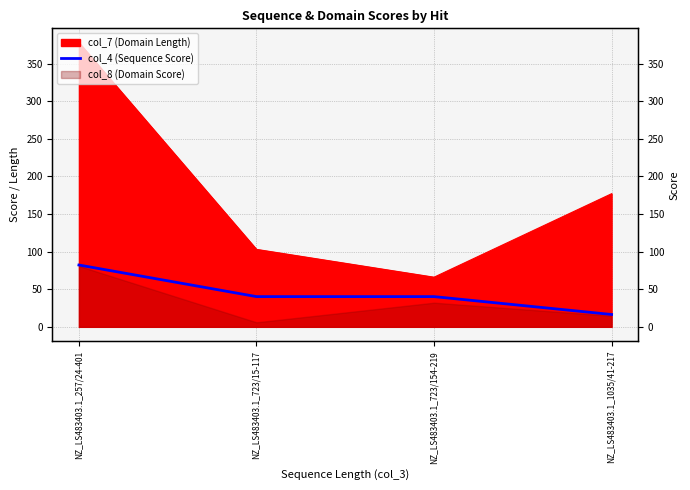

What is the difference between the maximum and minimum values?

65.8